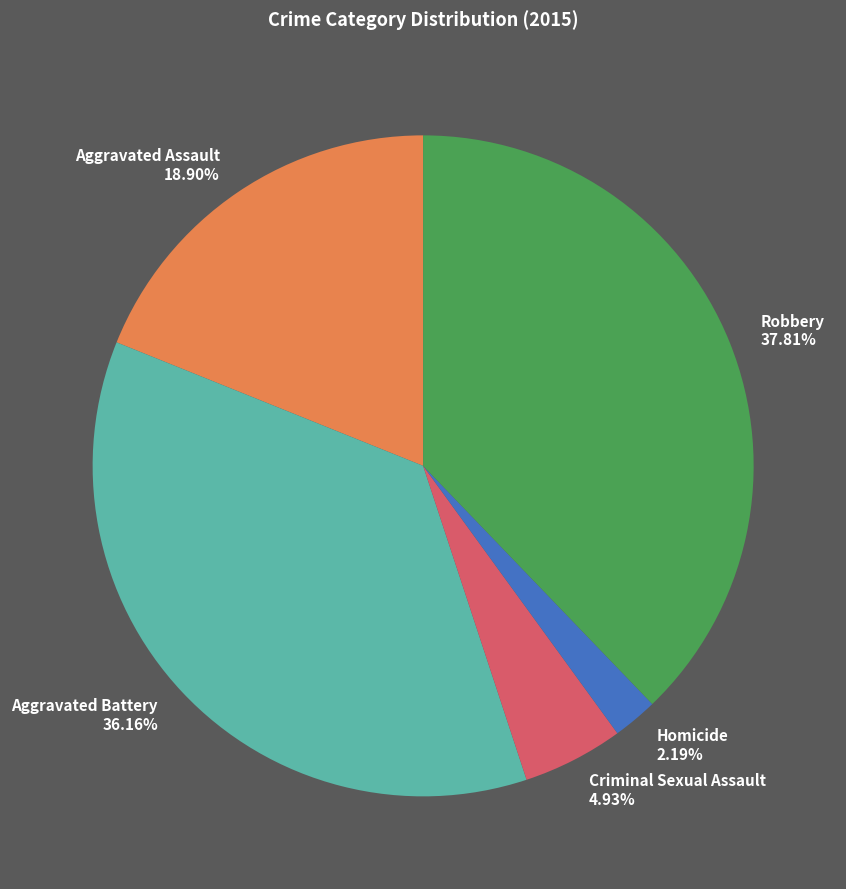

What is the ratio of the value at Aggravated Assault 18.90% to the value at Aggravated Battery 36.16%?

0.5